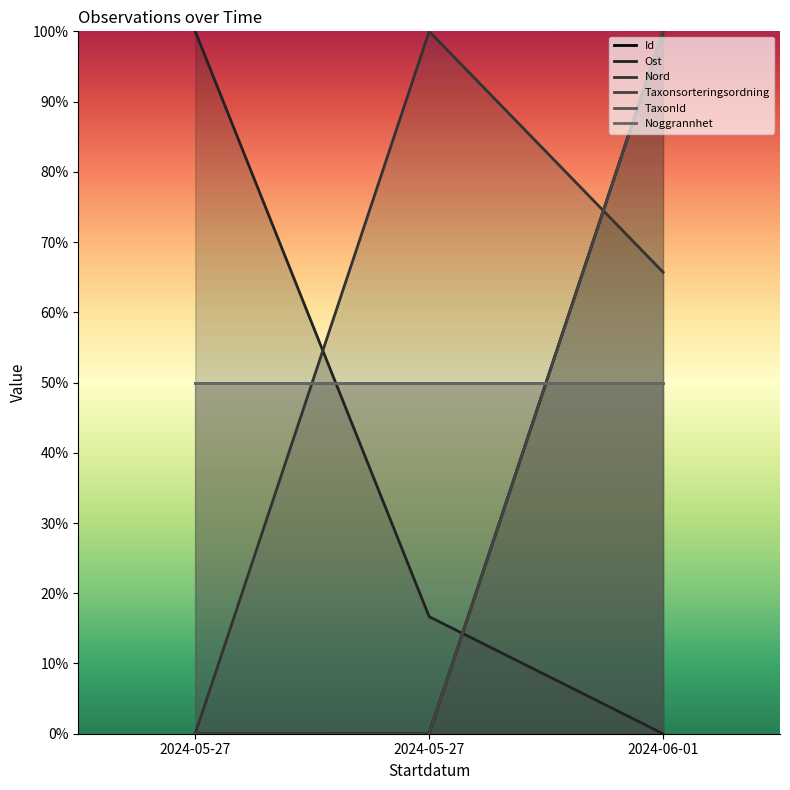

What is the label of the 2nd point from the right?

2024-05-27